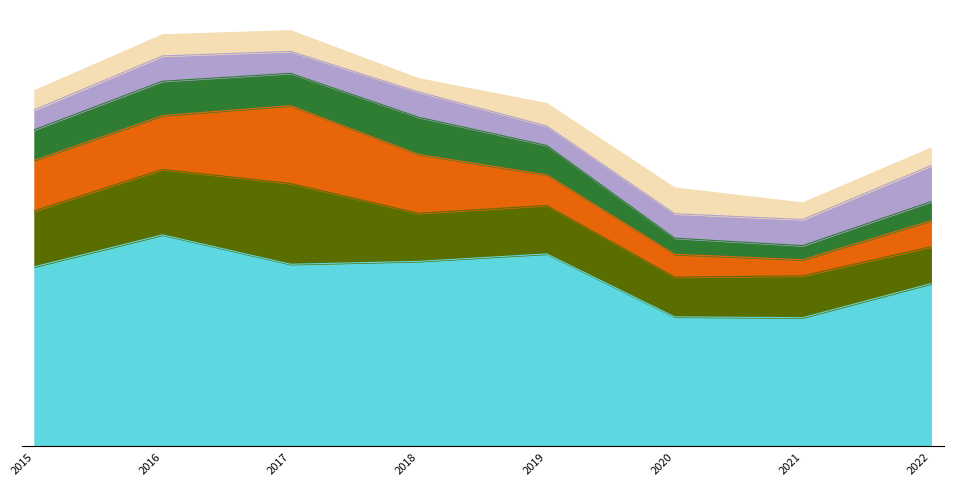

Which series has the largest range (max minus min)?

Theft